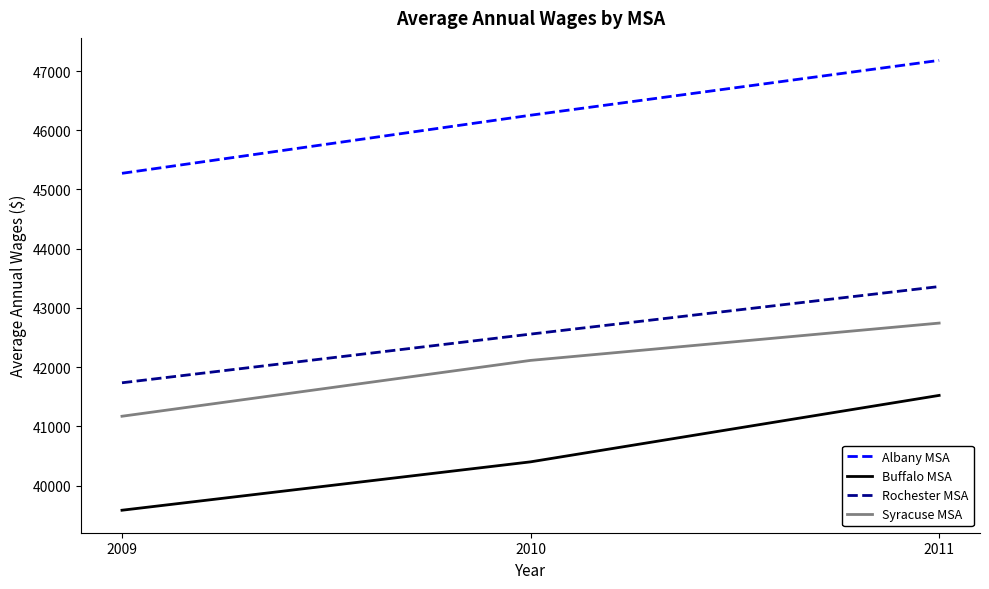

Is it true that Syracuse MSA equals 59653 at 2011?

False